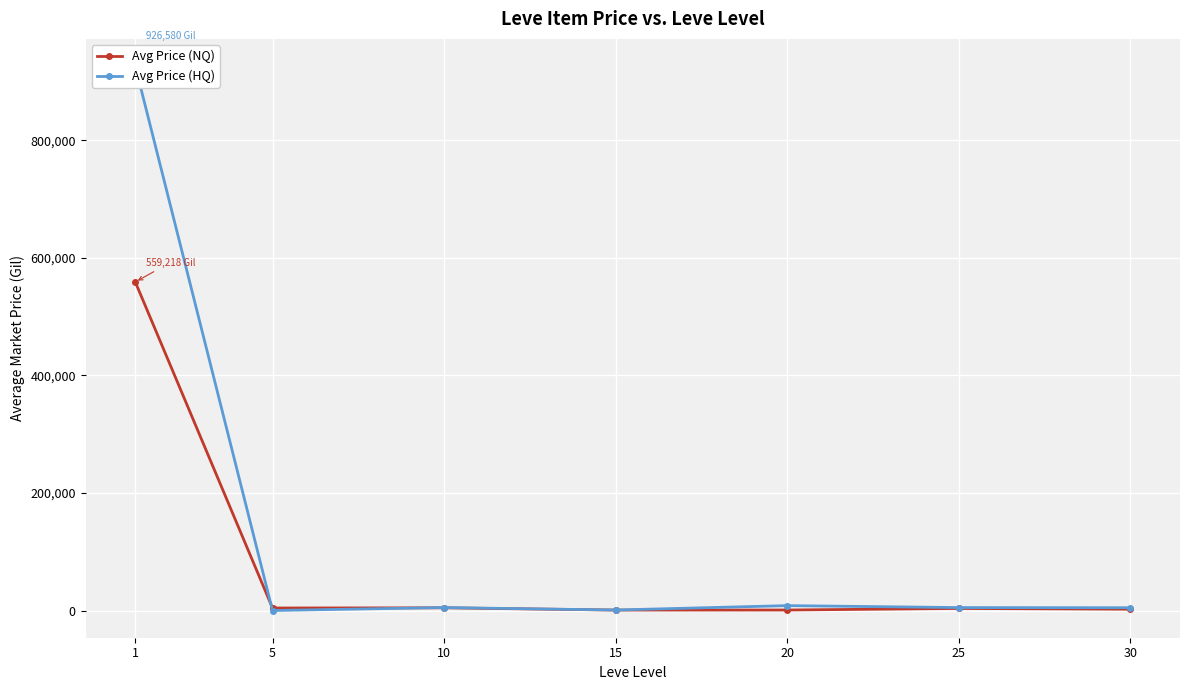

Which series has the largest range (max minus min)?

Avg Price (HQ)